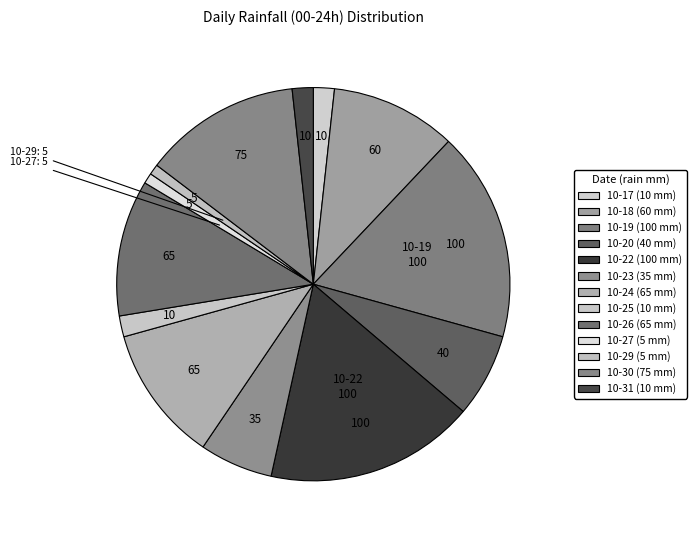

Which category has the biggest portion of the pie?

2023-10-19